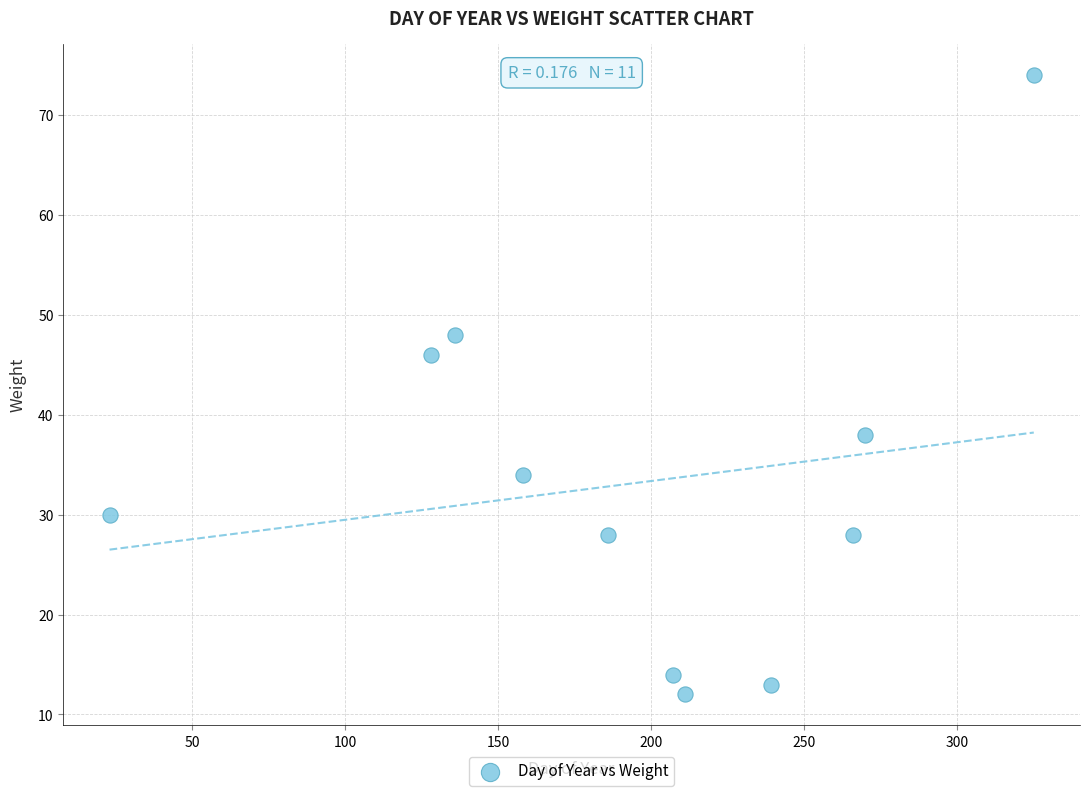

What is the range of X values (max minus min)?

302